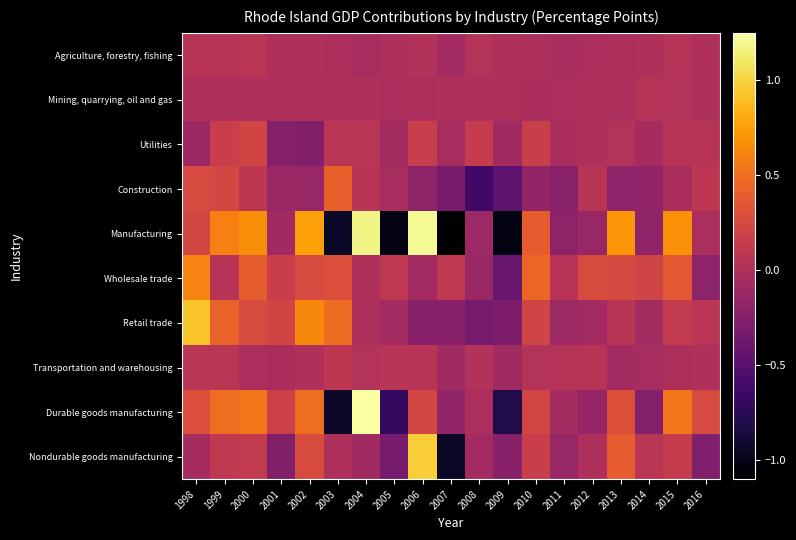

What is the spread (max minus min) of values at 2004?

1.3